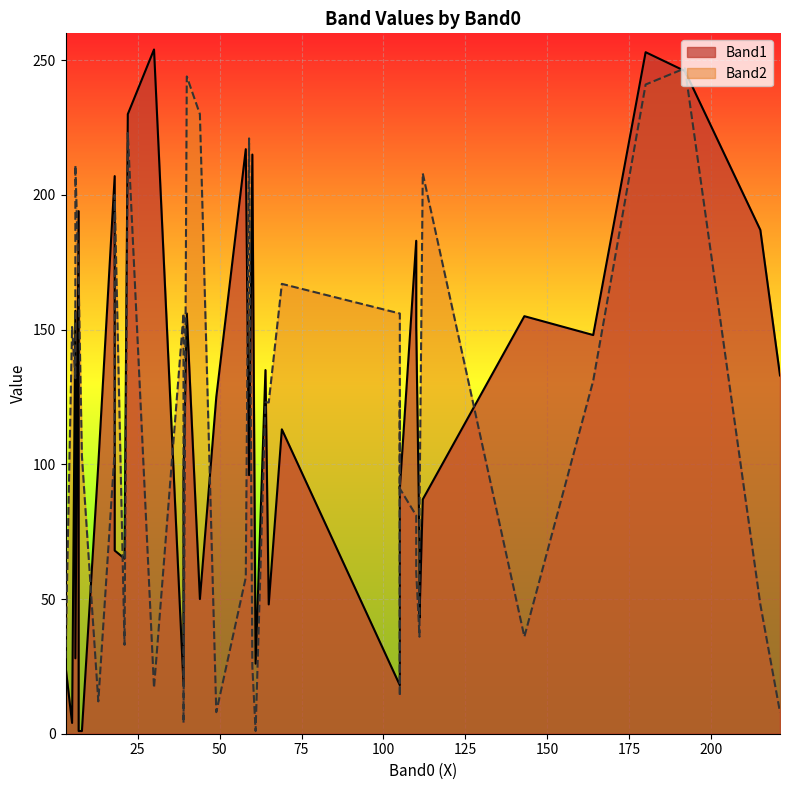

At which category is the sum across all series the highest?

180